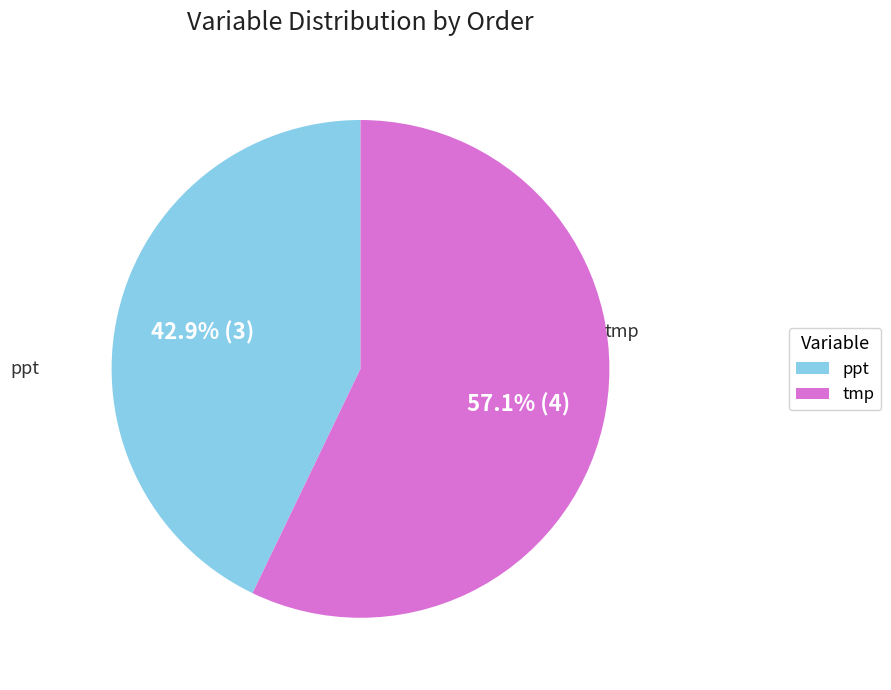

To the nearest percent, what is the difference between the tmp and ppt slice percentages?

14%